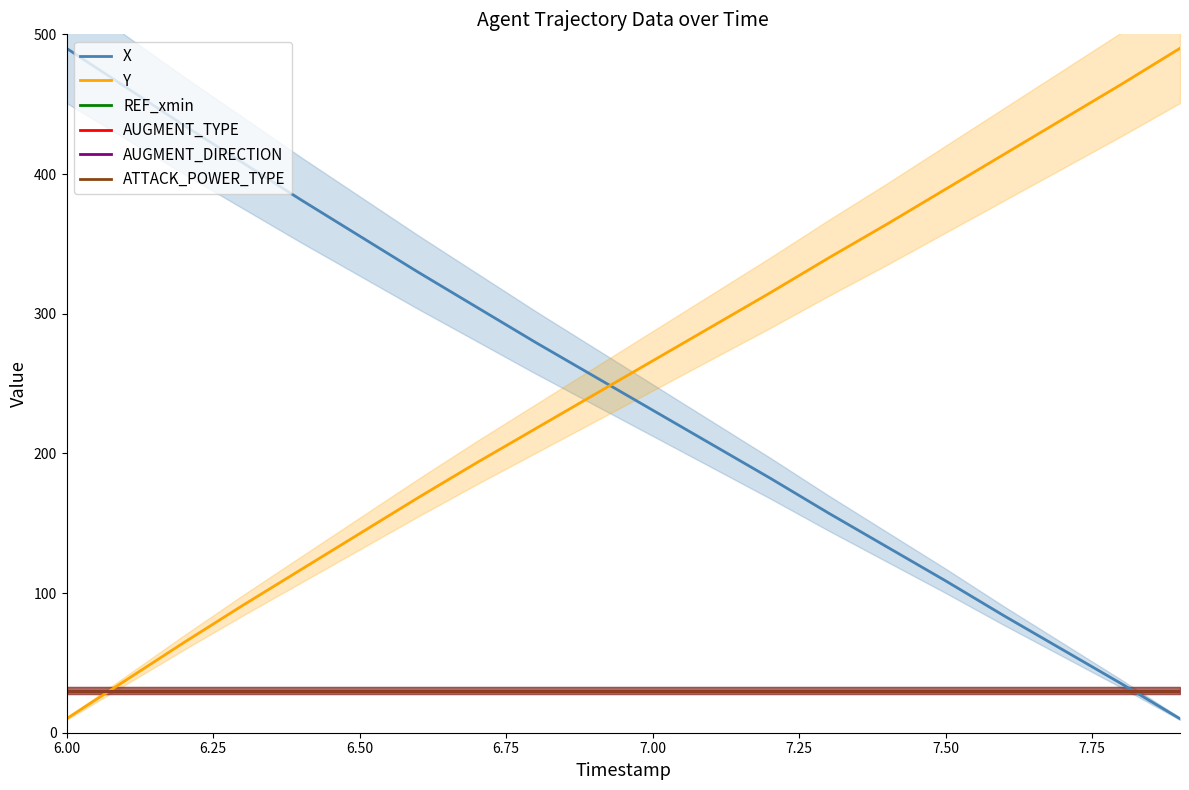

What are all the series names shown in the legend?

X, Y, REF_xmin, AUGMENT_TYPE, AUGMENT_DIRECTION, ATTACK_POWER_TYPE